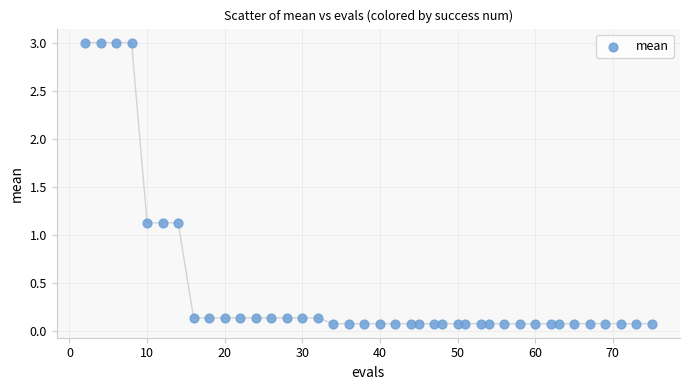

What is the range of X values (max minus min)?

73.0